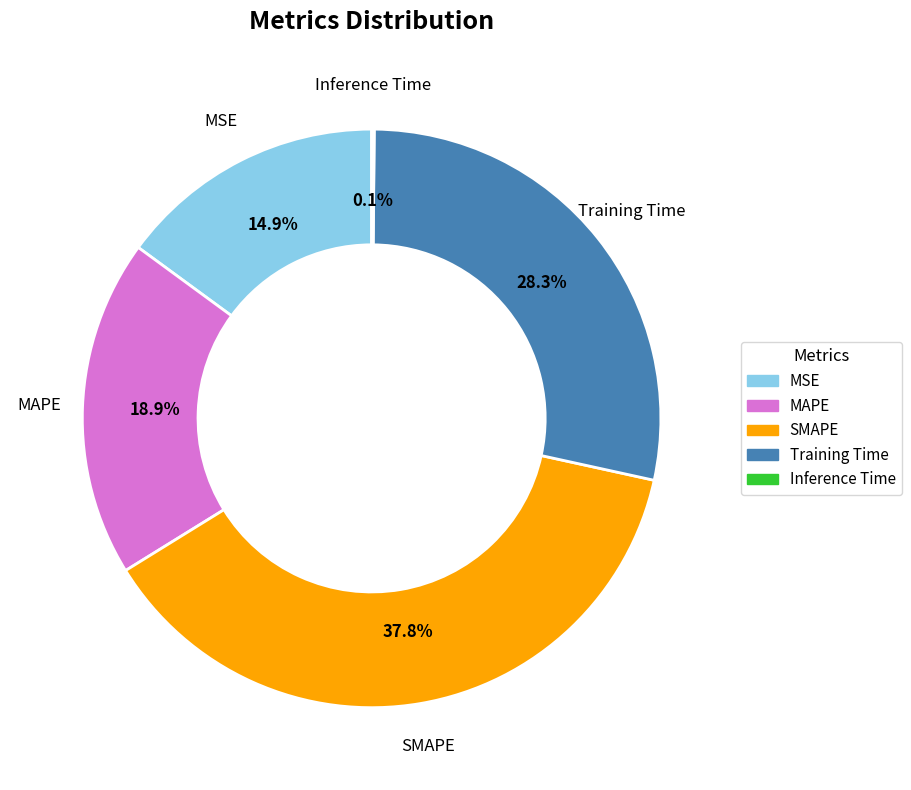

Is it true that SMAPE is 38% of the pie?

True